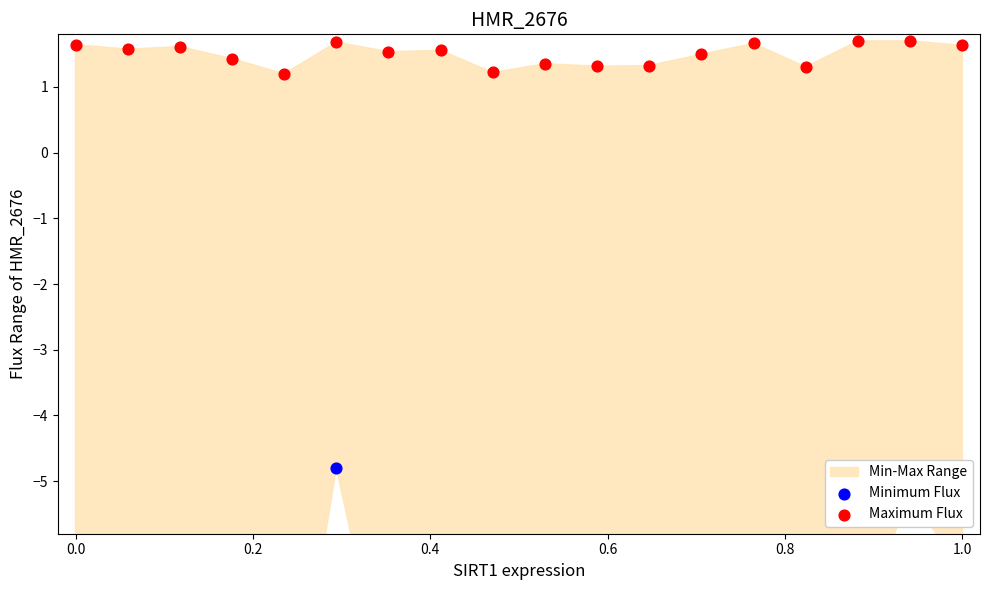

Which series has the largest Y range (max minus min)?

Minimum Flux